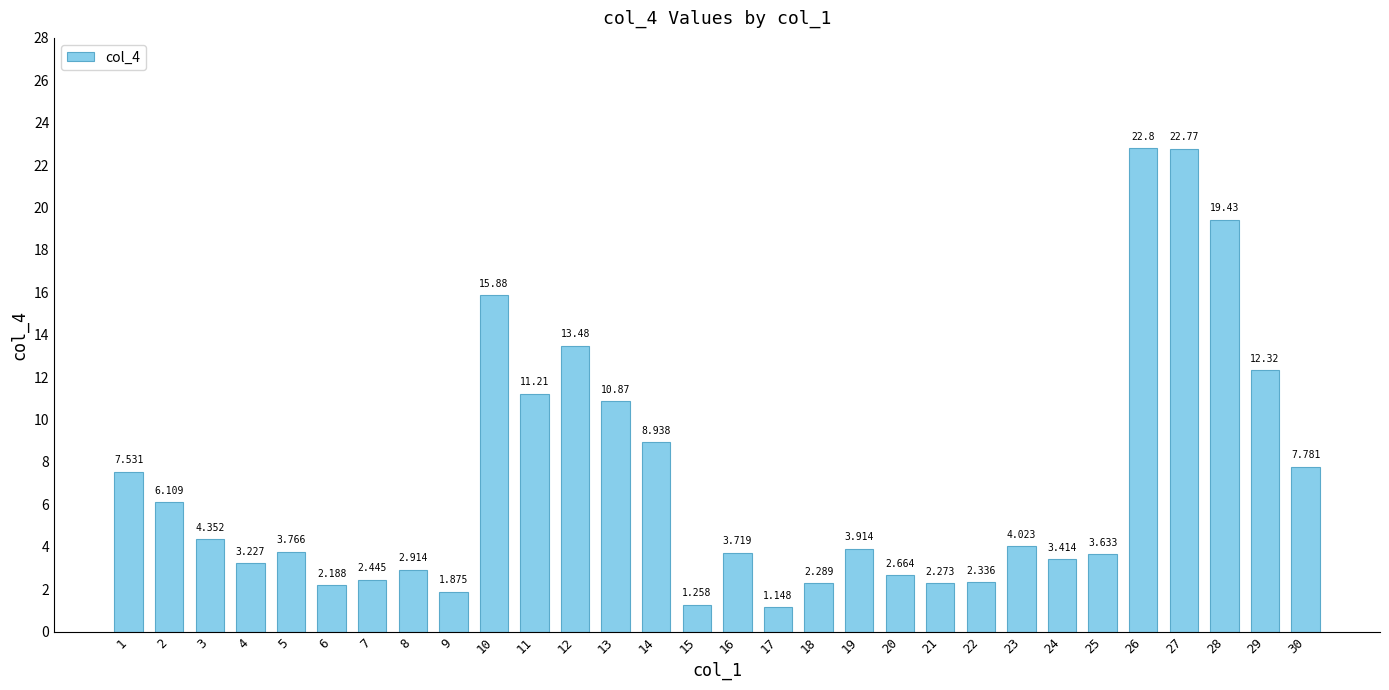

Count the number of categories in the chart.

30